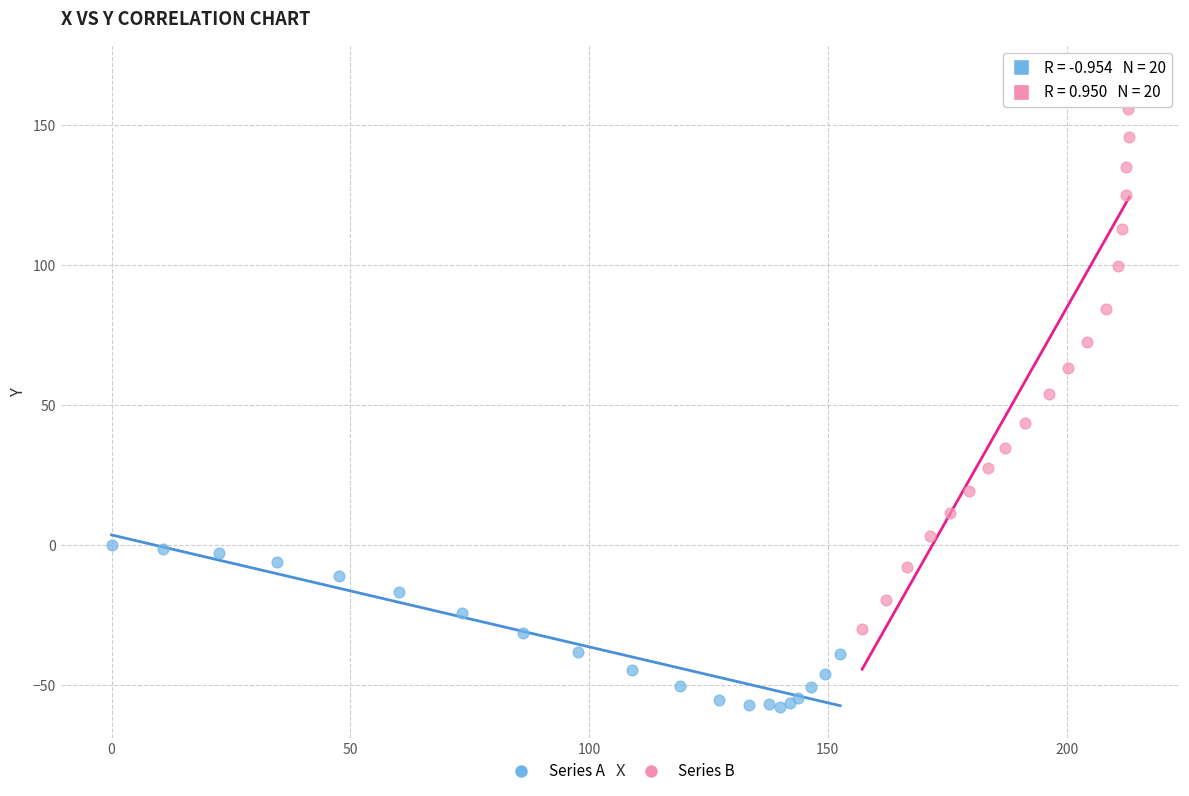

Which series contains the highest Y value?

Series B